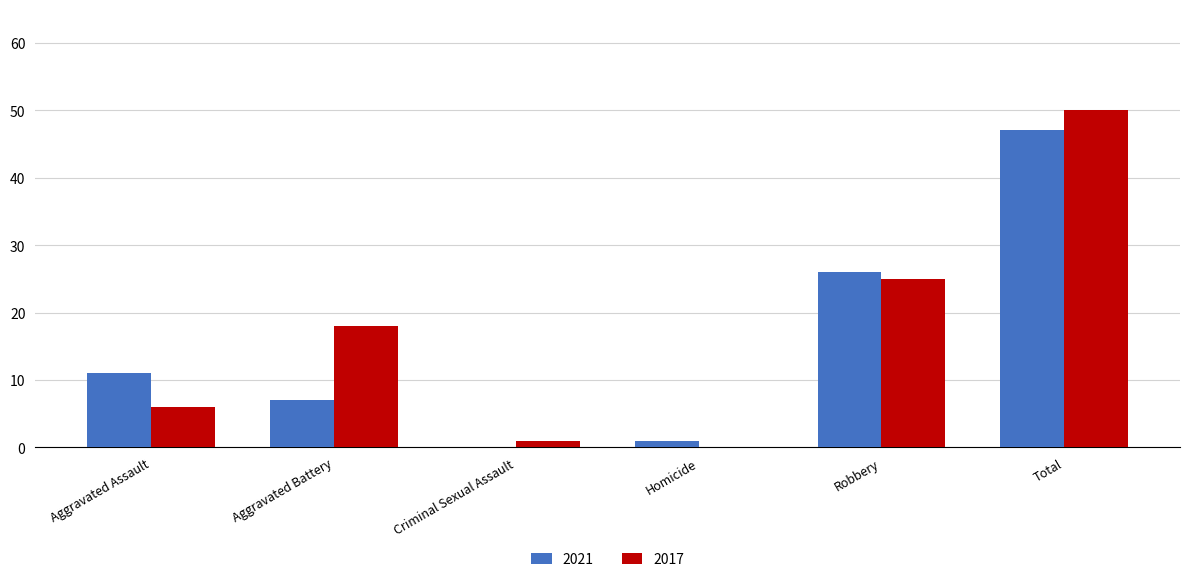

The 2021 series shows 23 at Criminal Sexual Assault. True or false?

False